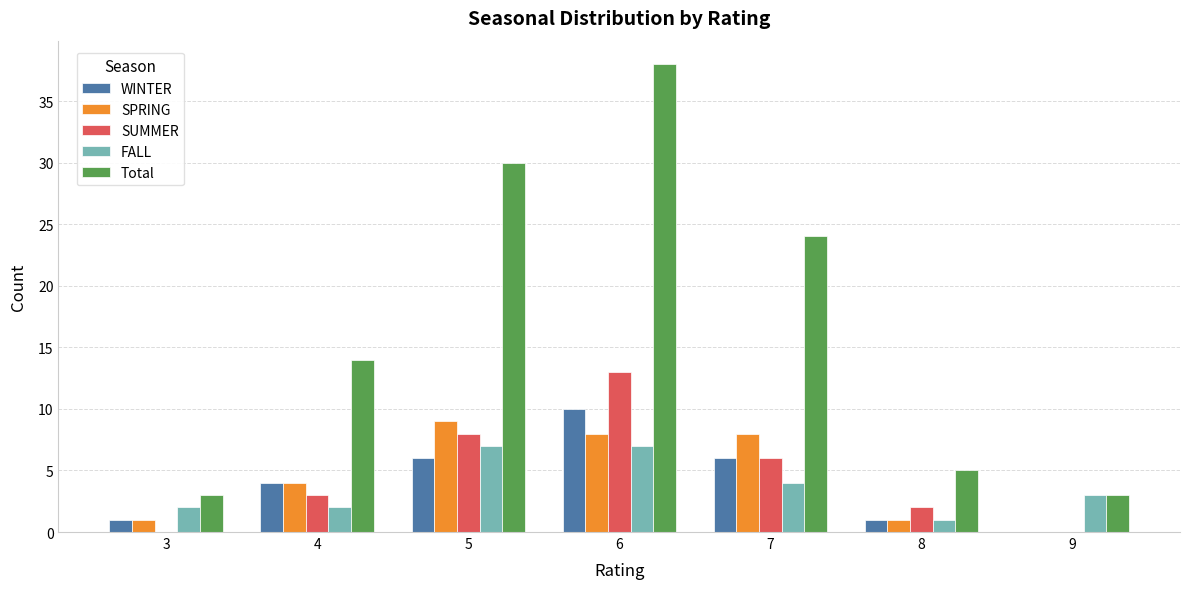

What is the sum of all WINTER values?

28